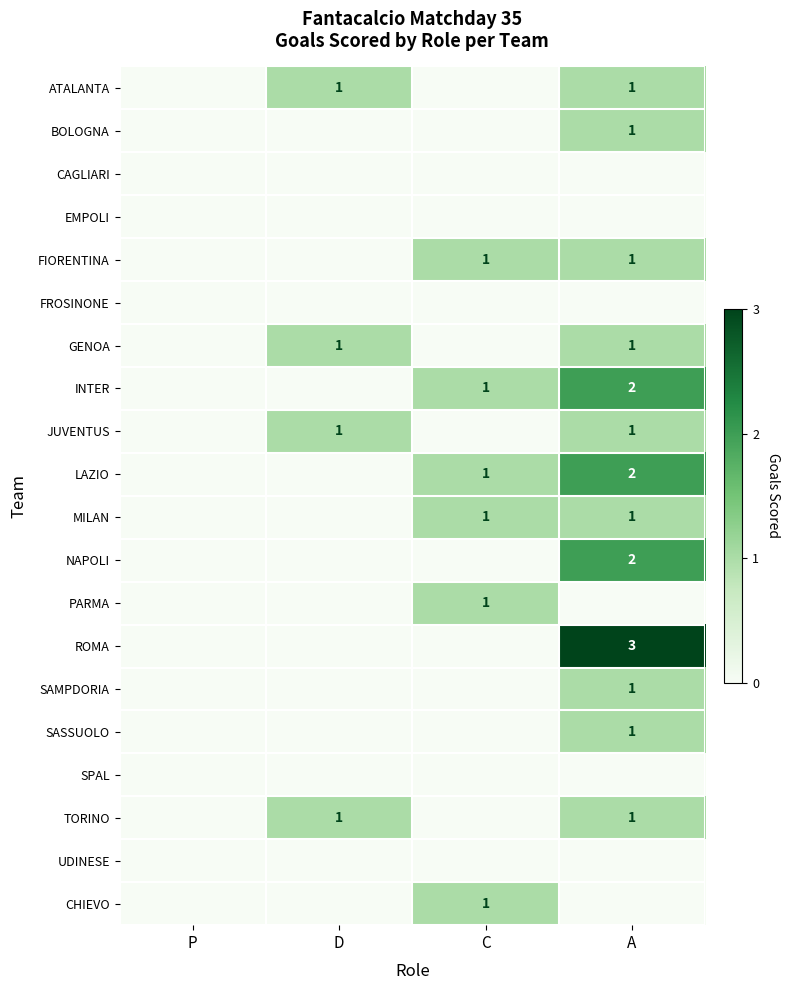

At how many categories does at least one series exceed 2?

1